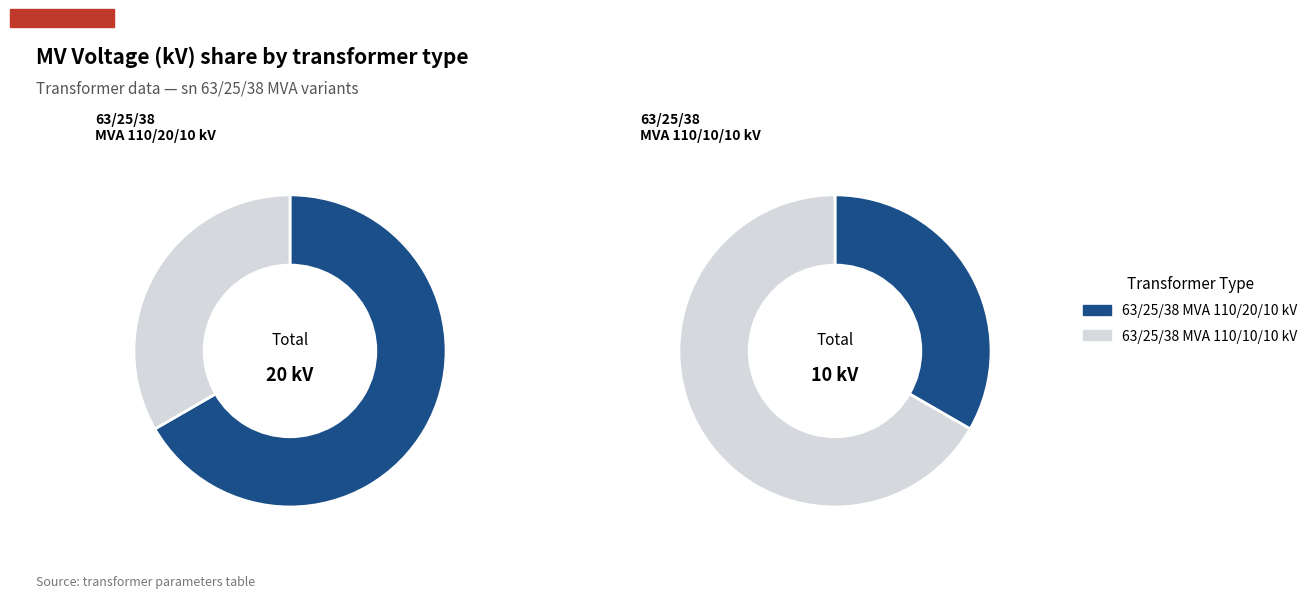

What is the ratio of the value at 63/25/38 MVA 110/10/10 kV to the value at 63/25/38 MVA 110/20/10 kV?

0.5